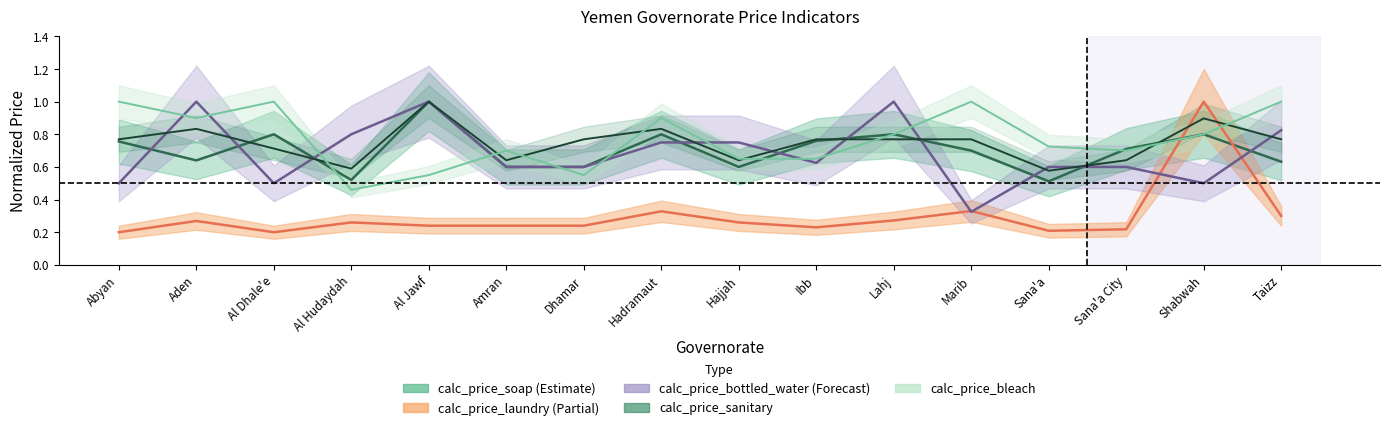

Where is calc_price_soap nearest to the value 0?

Sana'a